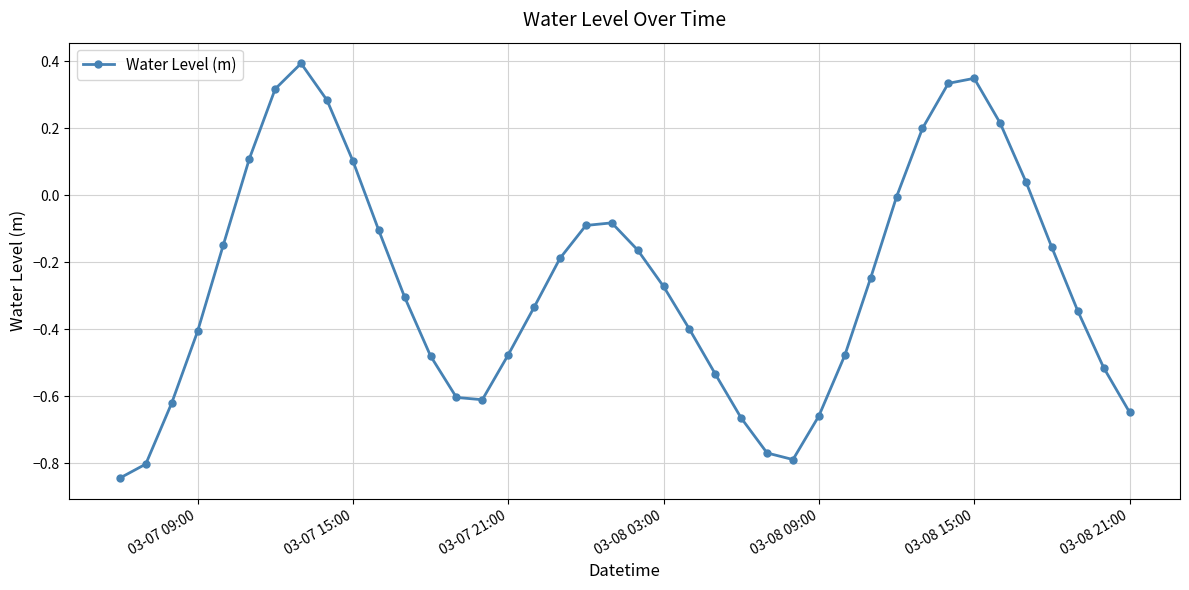

What is the difference between the second highest and minimum values?

1.2